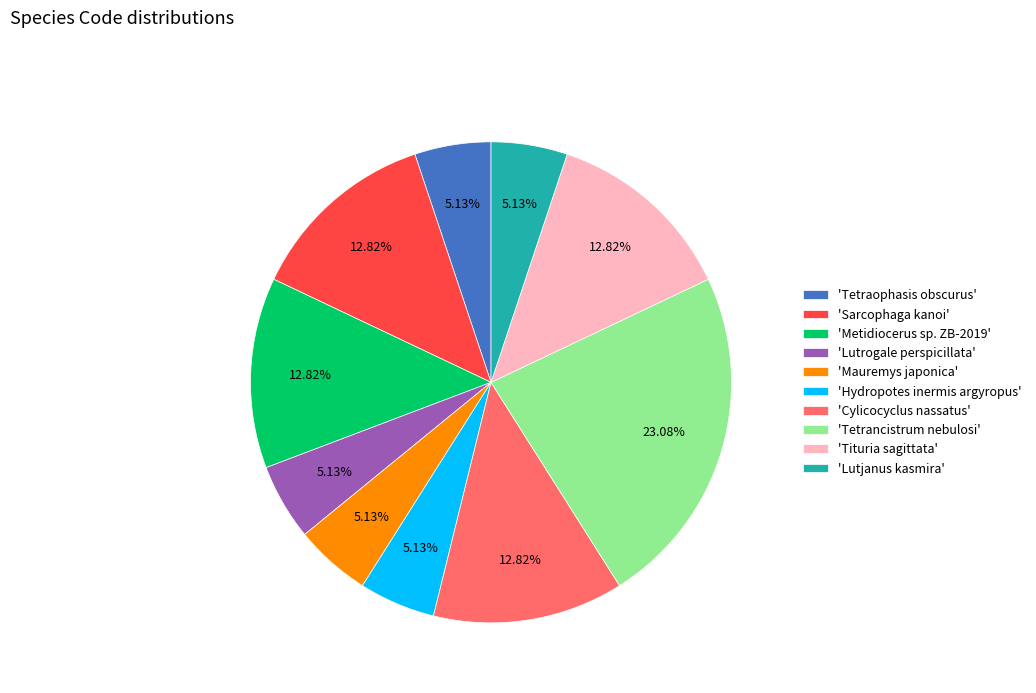

How many slices are in this pie chart?

10